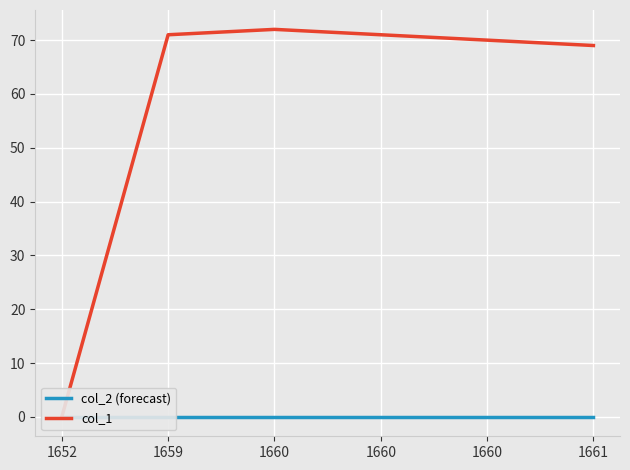

Does the chart display data point markers on the line(s)?

No